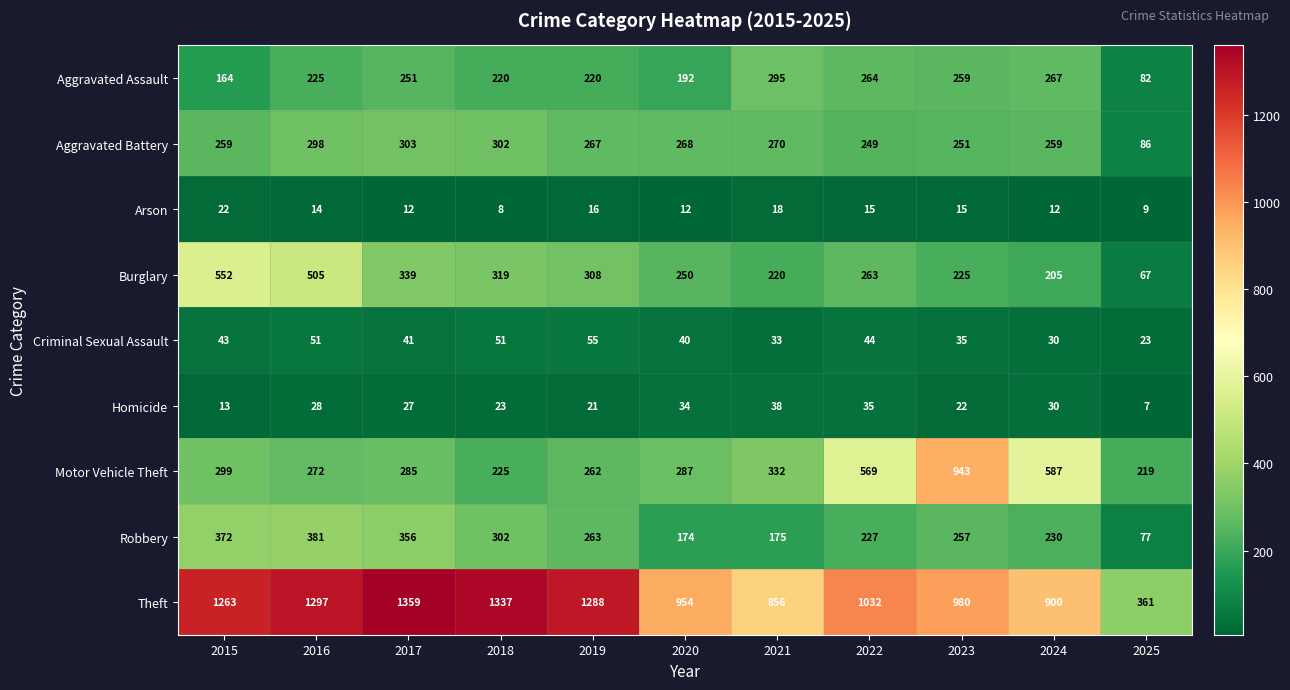

At 2015, list the series in order from smallest to largest.

Homicide, Arson, Criminal Sexual Assault, Aggravated Assault, Aggravated Battery, Motor Vehicle Theft, Robbery, Burglary, Theft